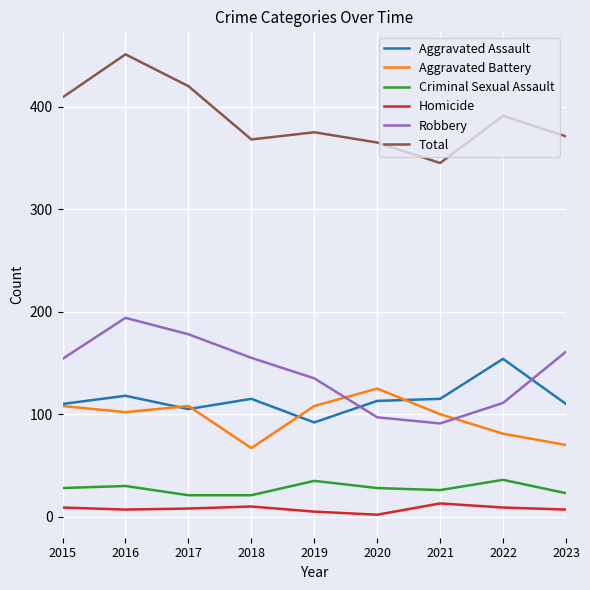

True or false: Criminal Sexual Assault and Robbery cross at least once.

False